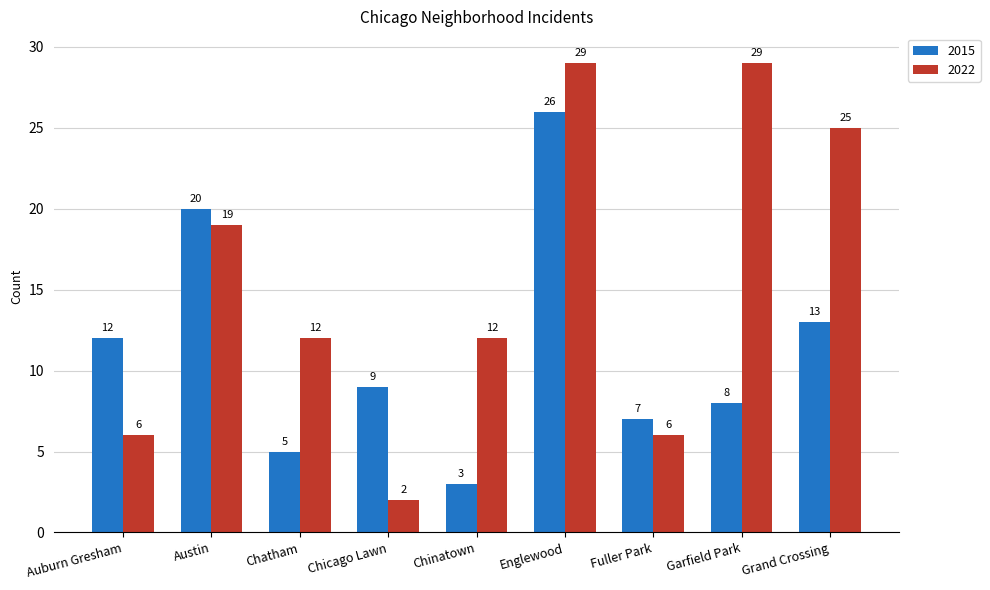

What is the highest value of the 2022 series?

29